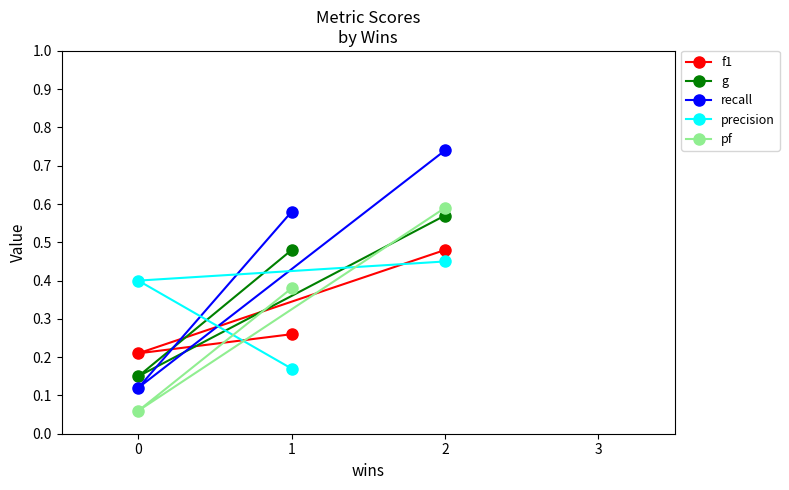

How many lines are shown in the chart?

5